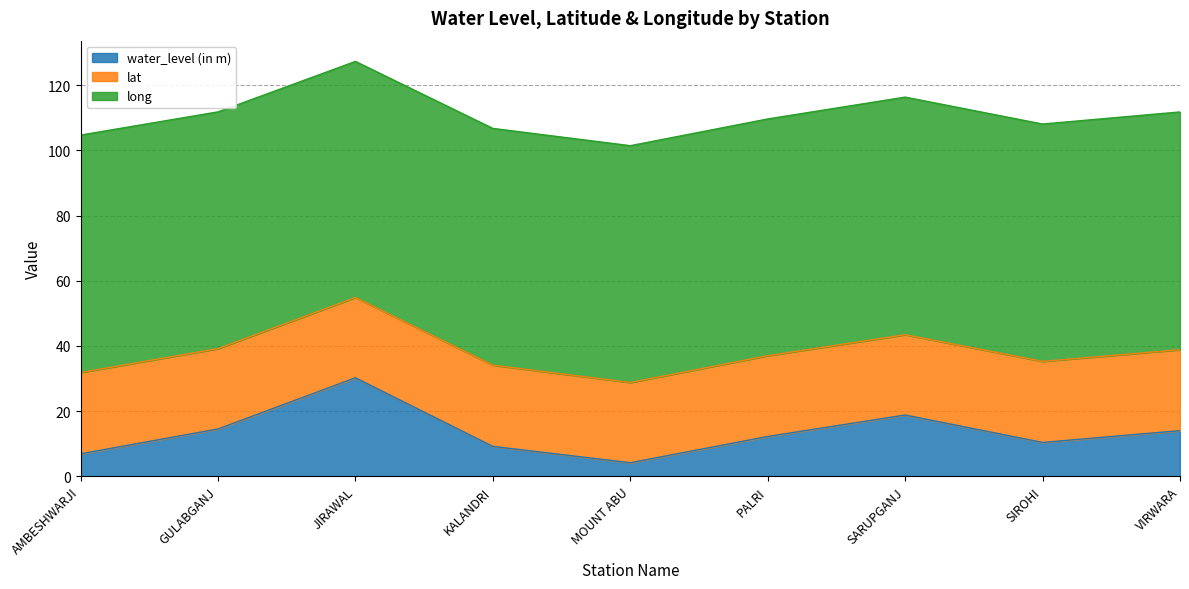

What is the approximate value of water_level (in m) at SARUPGANJ?

18.8